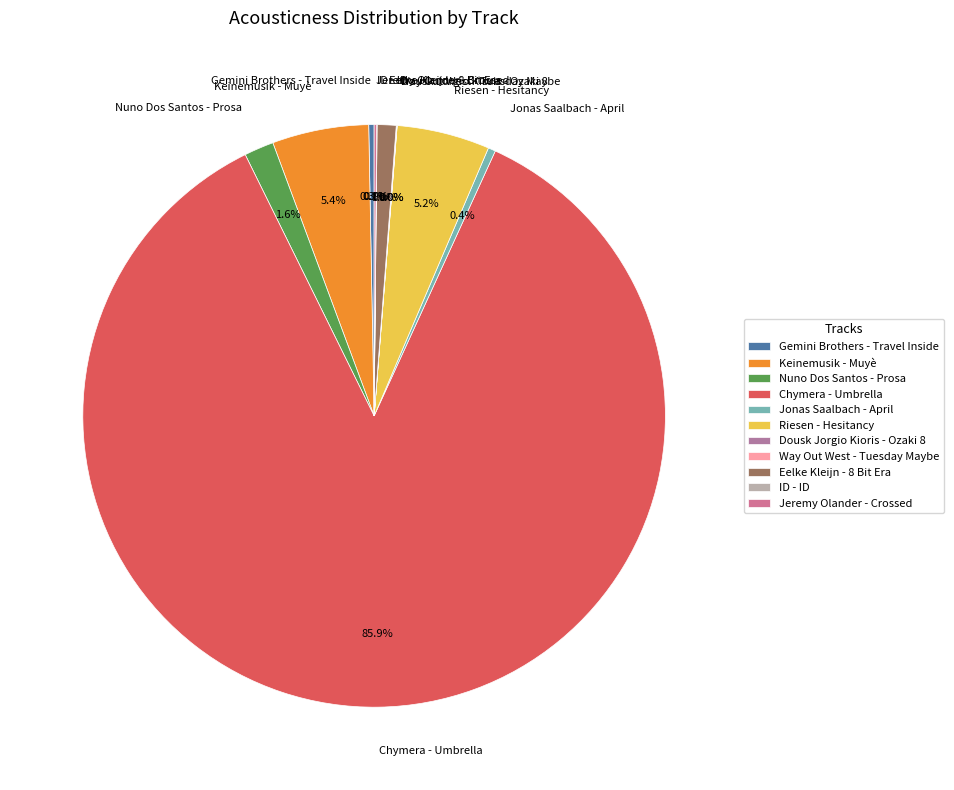

What is the largest slice in the pie chart?

Chymera - Umbrella